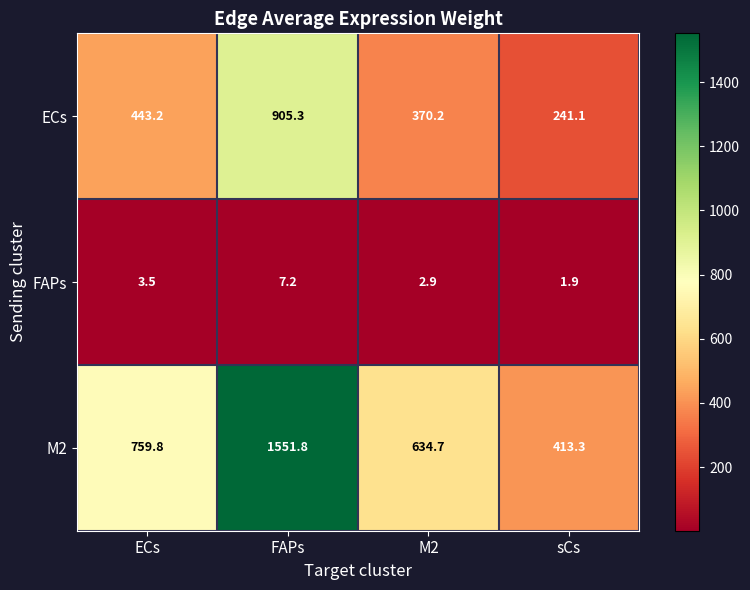

Which label corresponds to the largest value in the chart?

FAPs